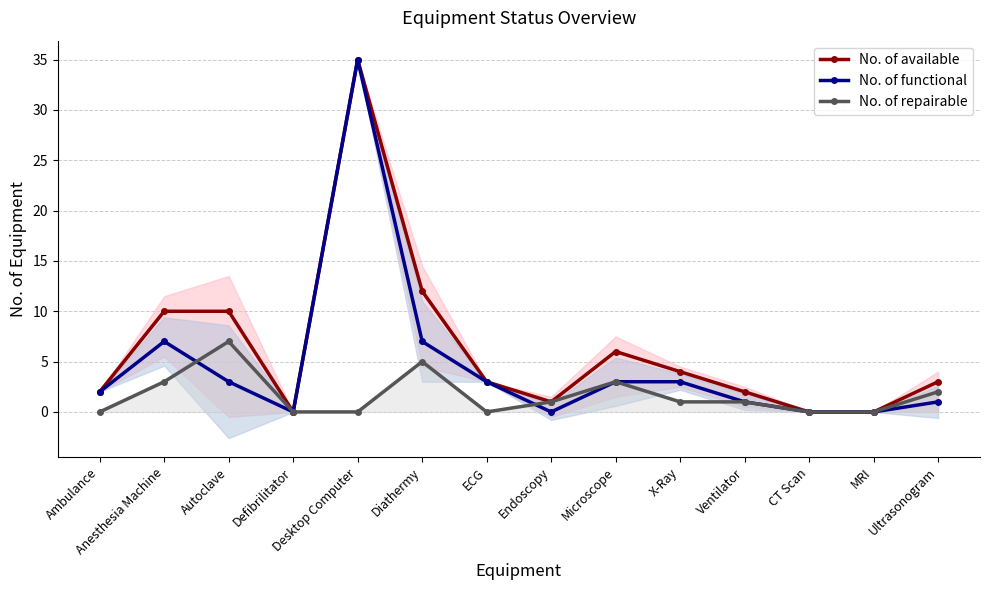

Reading left to right, transcribe all the data shown in this chart.

No. of available: 2	10	10	0	35	12	3	1	6	4	2	0	0	3
No. of functional: 2	7	3	0	35	7	3	0	3	3	1	0	0	1
No. of repairable: 0	3	7	0	0	5	0	1	3	1	1	0	0	2